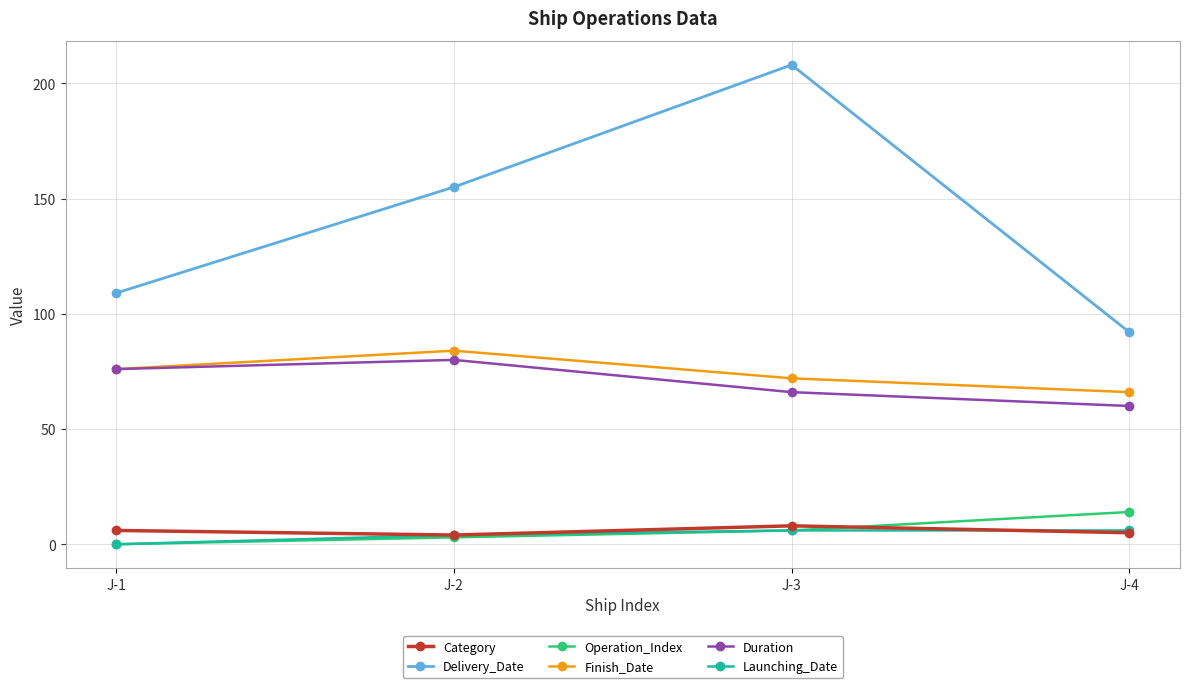

Count the Delivery_Date values in the range 109 to 208.

3